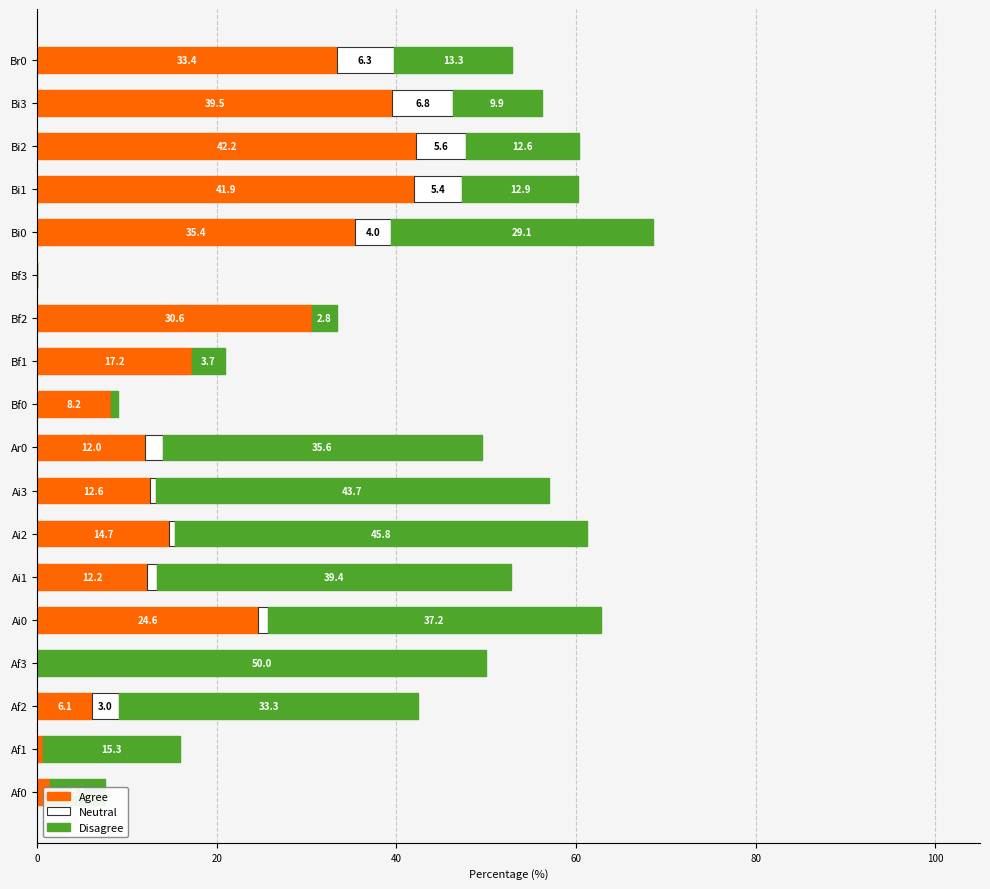

What is the average value of the Disagree series?

21.7